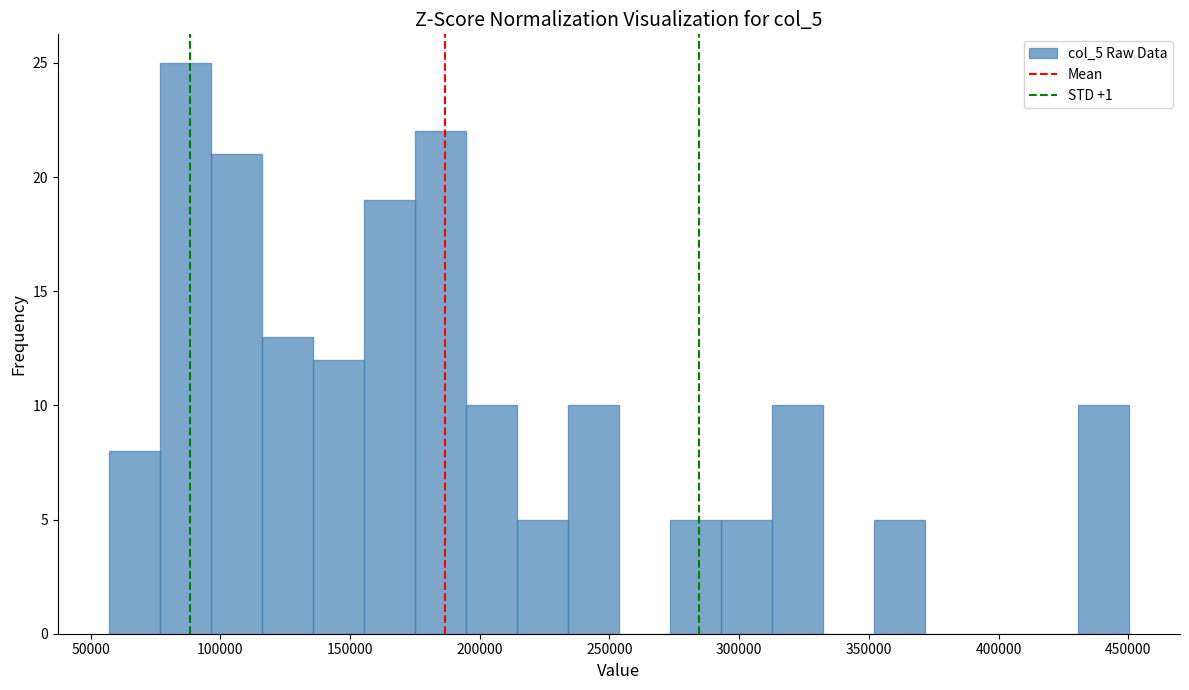

Read against the x-axis, roughly where is the centre of the tallest bar?

85000